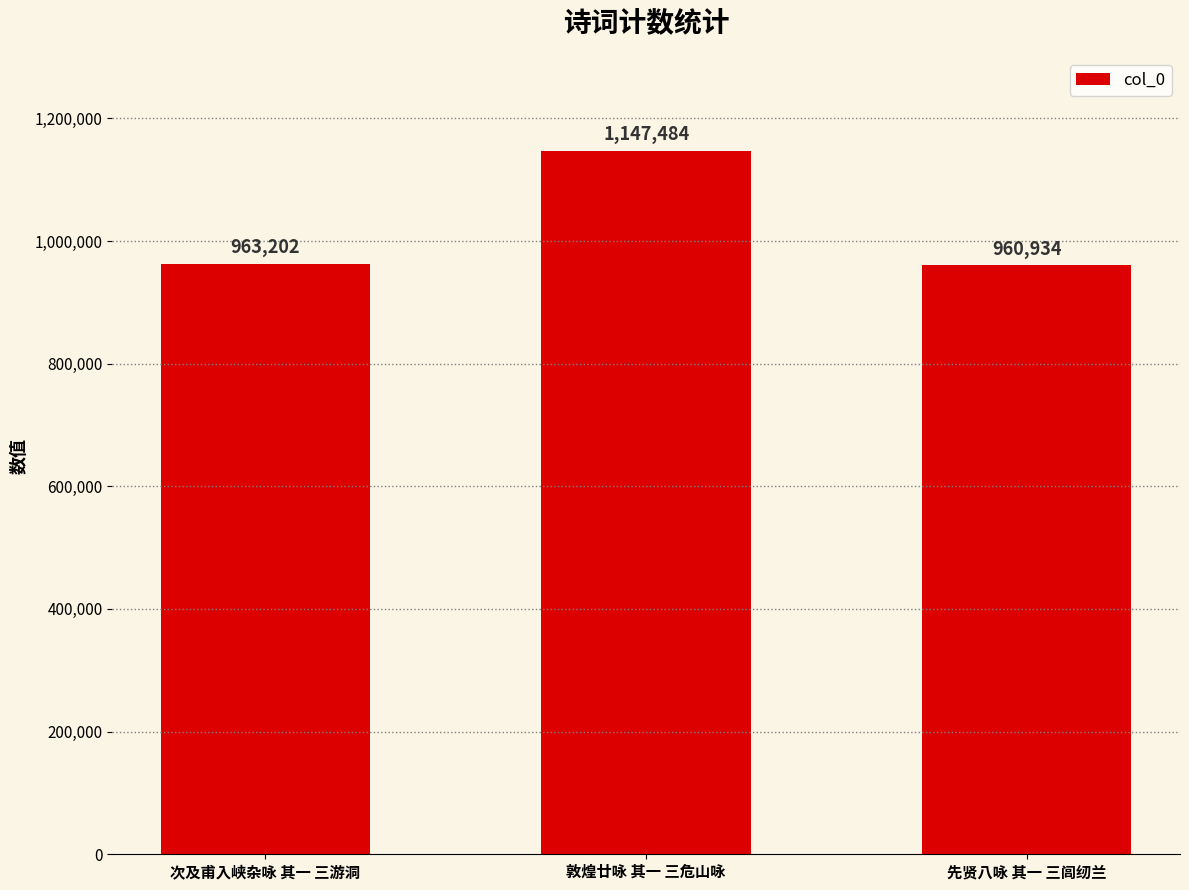

List the labels in order of value, smallest first.

先贤八咏 其一 三闾纫兰, 次及甫入峡杂咏 其一 三游洞, 敦煌廿咏 其一 三危山咏